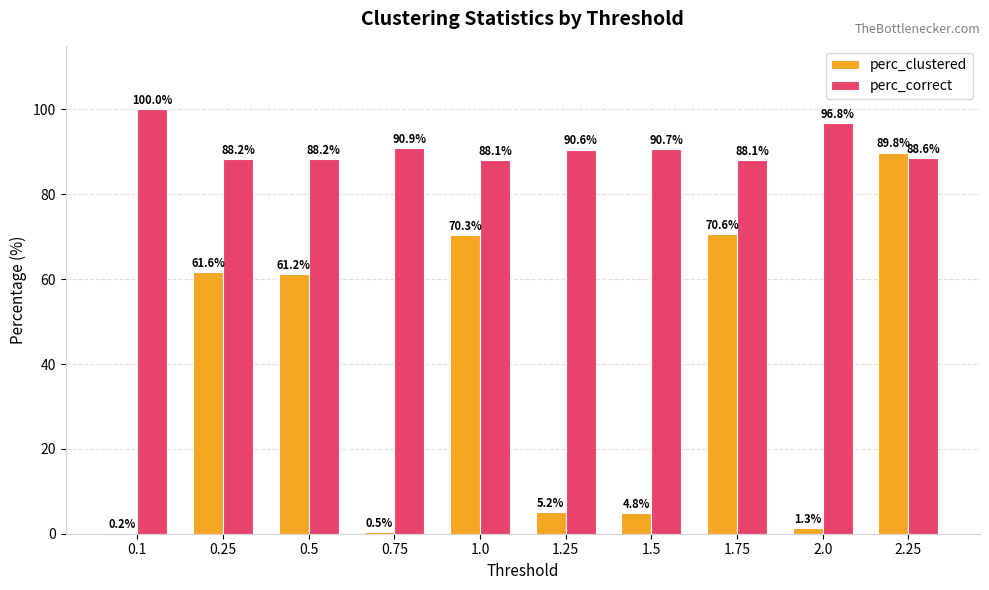

What is the sum of the perc_correct values at 1.25 and 0.25?

178.8